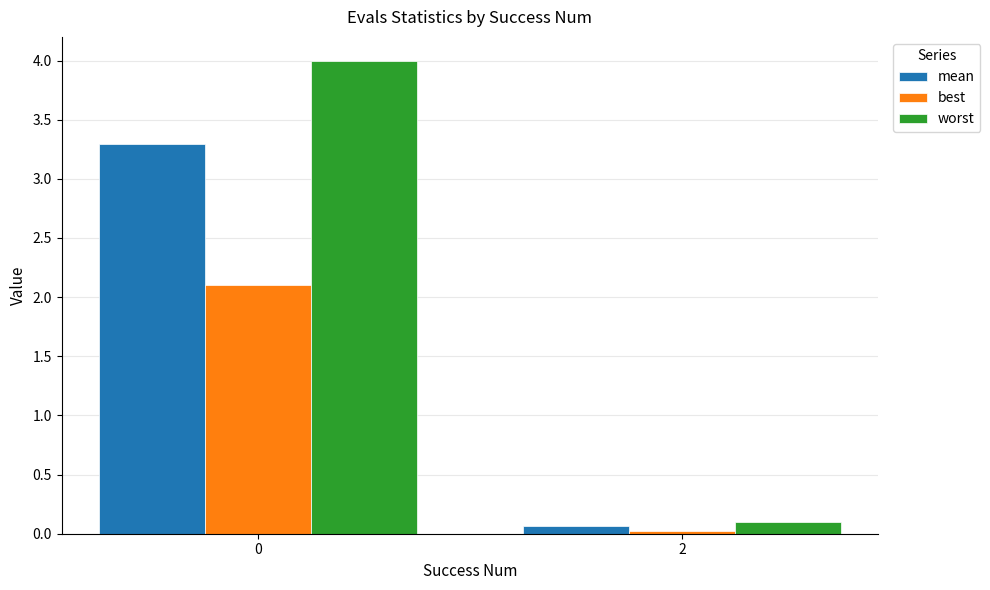

What is the difference between the maximum and minimum values in the worst series?

3.9